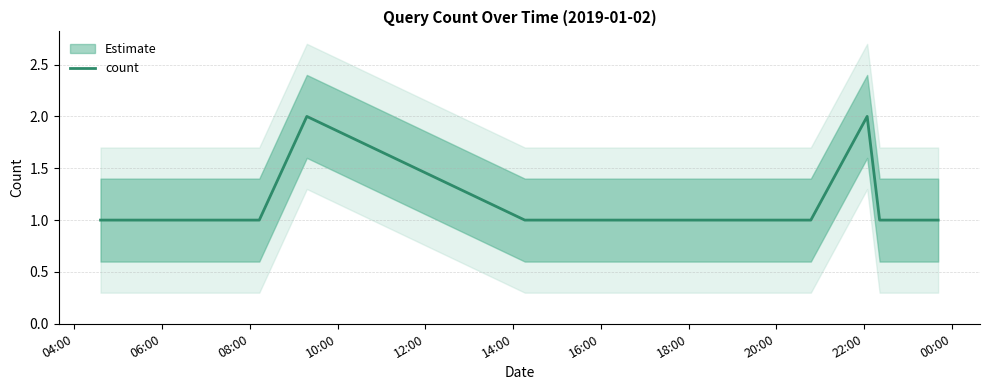

What is the value of the 11th point from the left?

2